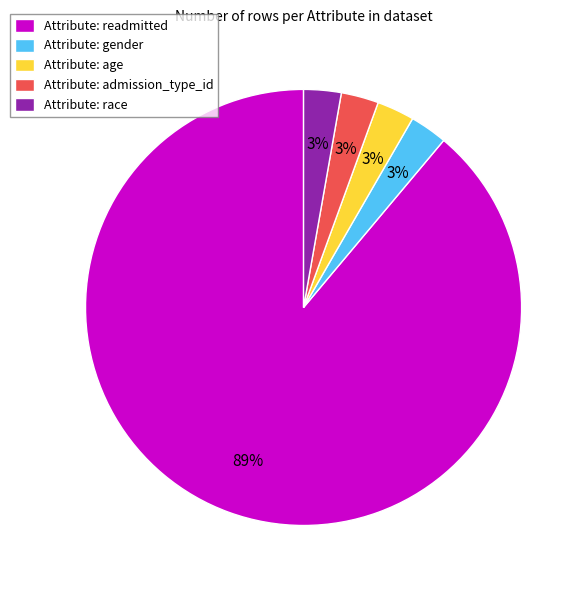

The Attribute: readmitted slice represents 99% of the pie. True or false?

False